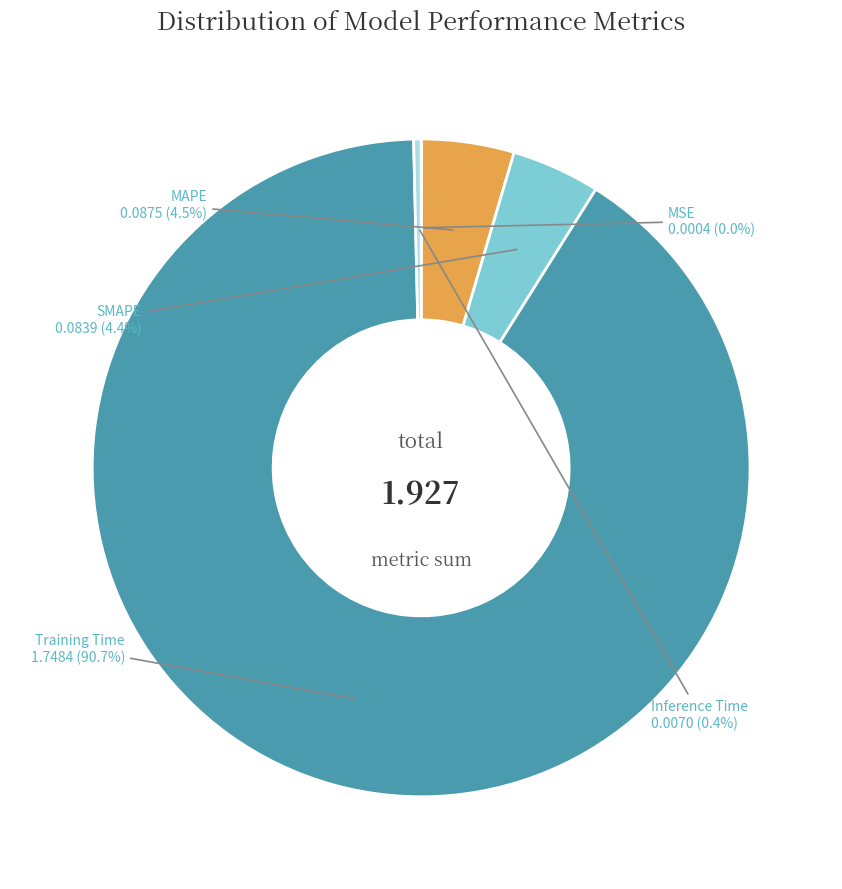

Between Inference Time and MAPE, which is larger?

MAPE